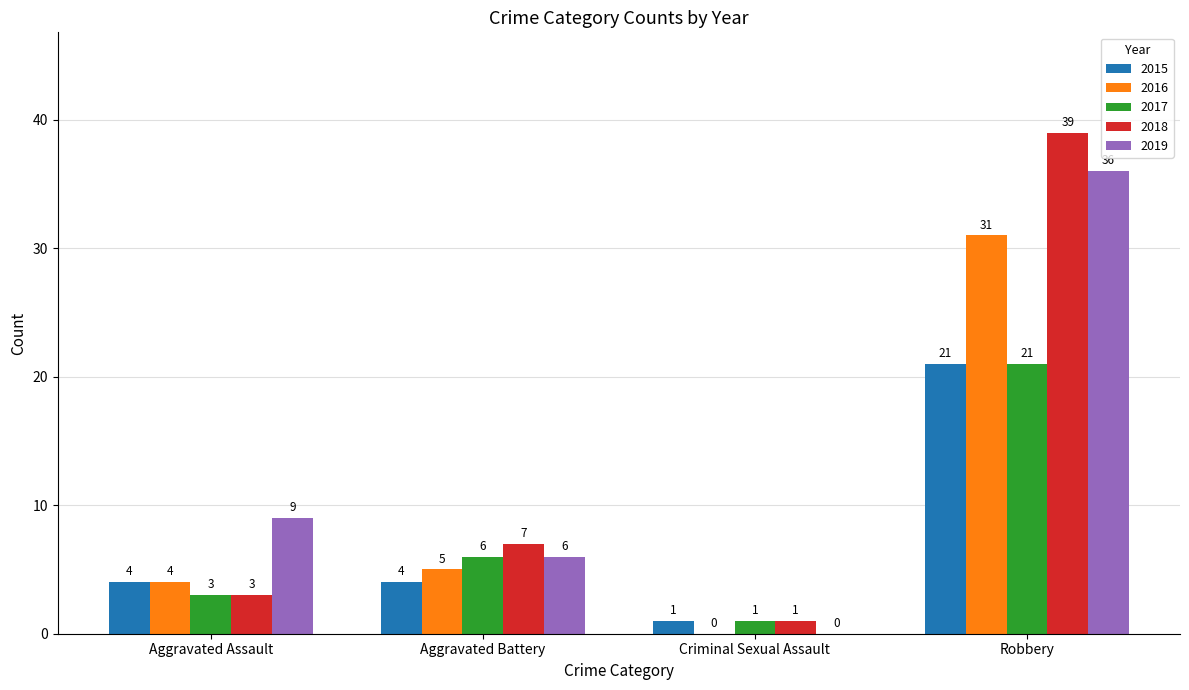

Which label corresponds to the largest value in the chart?

Robbery